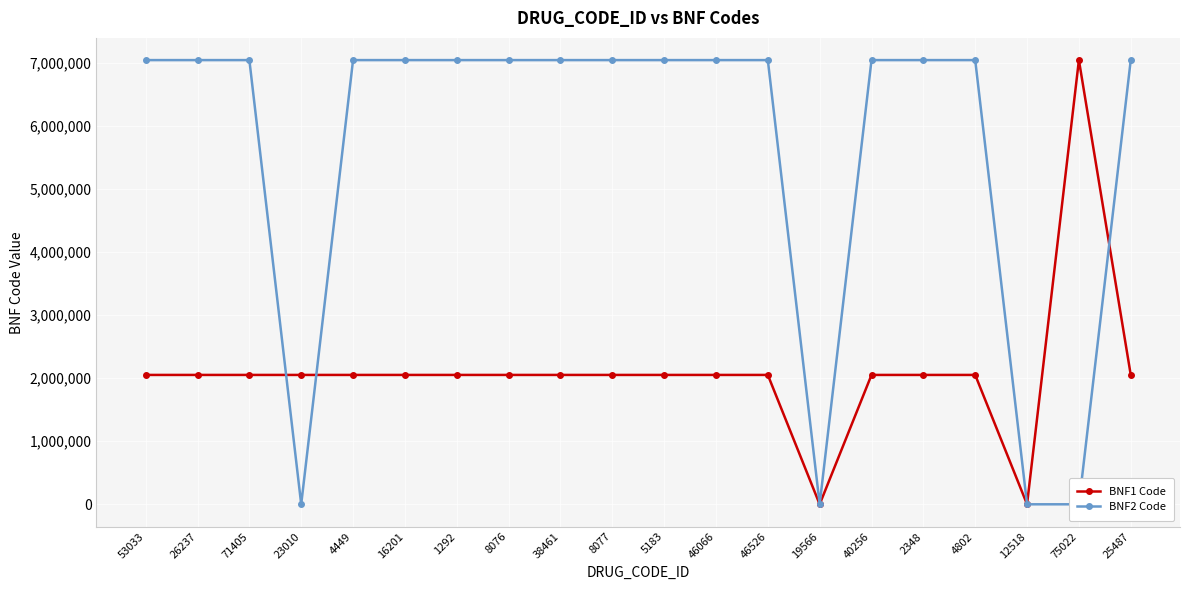

Is the value of BNF1 Code at 71405 greater than the value of BNF2 Code at 40256?

No